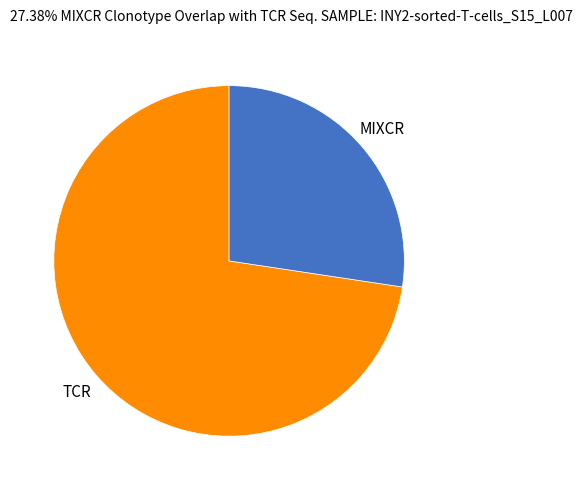

True or false: TCR accounts for 73% of the total.

True